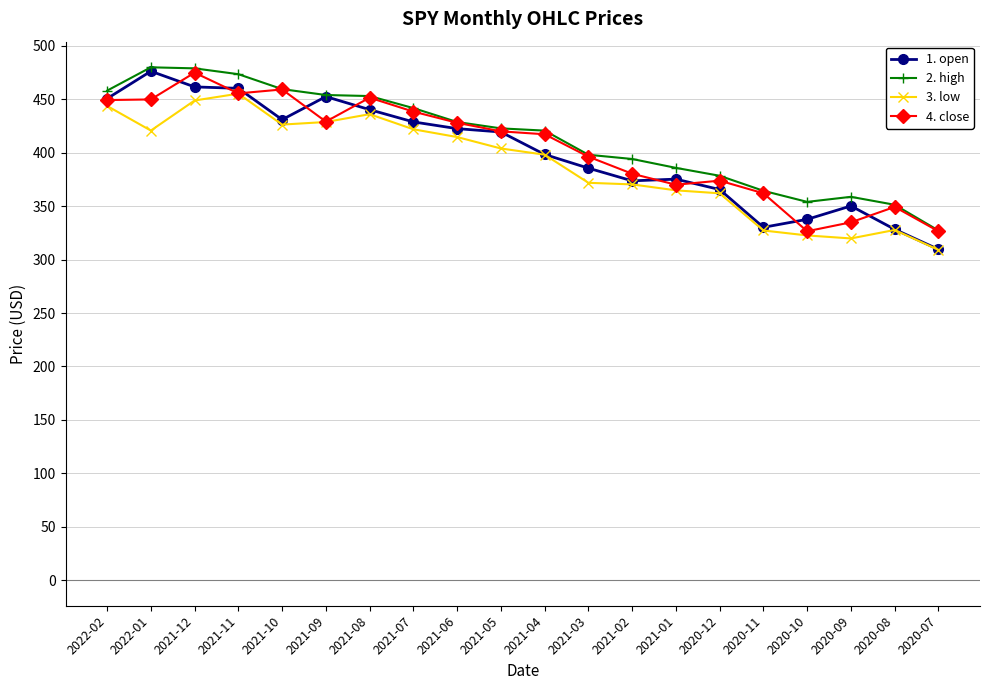

What is the difference between the maximum and minimum values in the 4. close series?

148.4